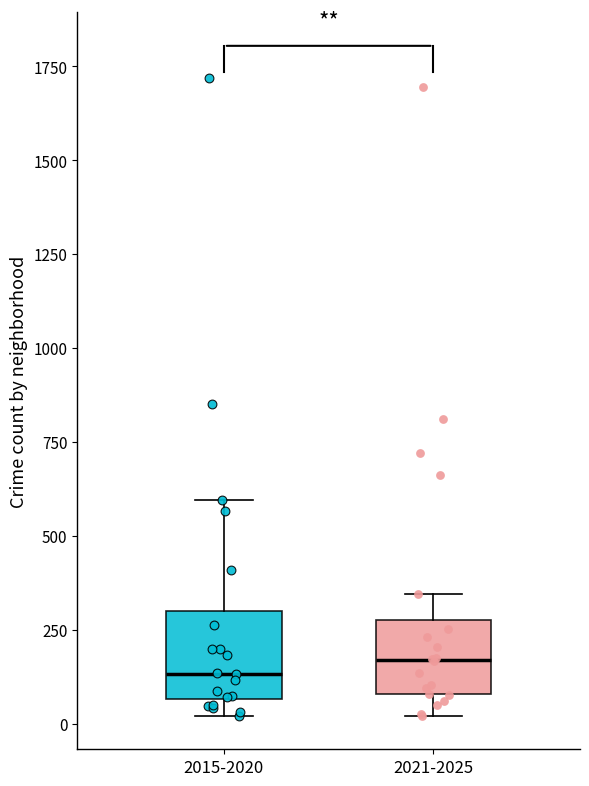

Reading left to right, transcribe this box plot: for each box, give where its median line is, the range the box spans, and where its two whiskers end, as read against the y-axis. The values are not printed on the chart, so give them approximately, as read against the axis.

2015-2020: median 150, box 50 to 300, whiskers 0 to 600
2021-2025: median 150, box 100 to 250, whiskers 0 to 350